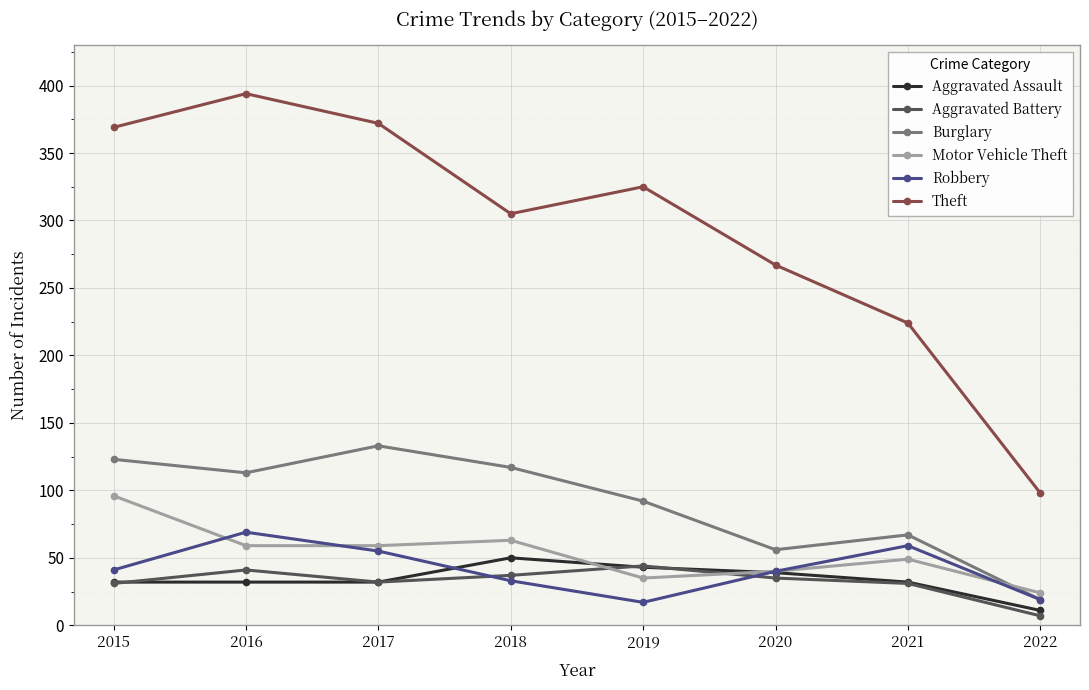

Is it true that Motor Vehicle Theft equals 17 at 2019?

False